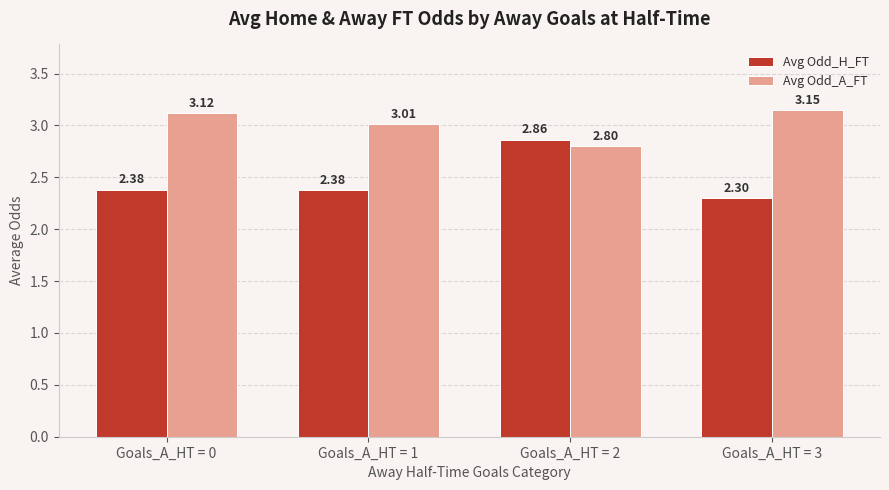

What is the value of the Avg Odd_A_FT bar at the 3rd from the left?

2.8